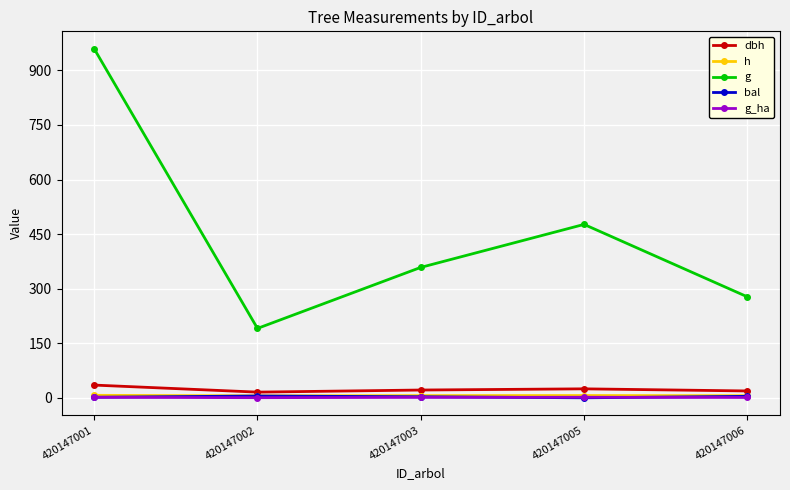

Does the chart display data point markers on the line(s)?

Yes